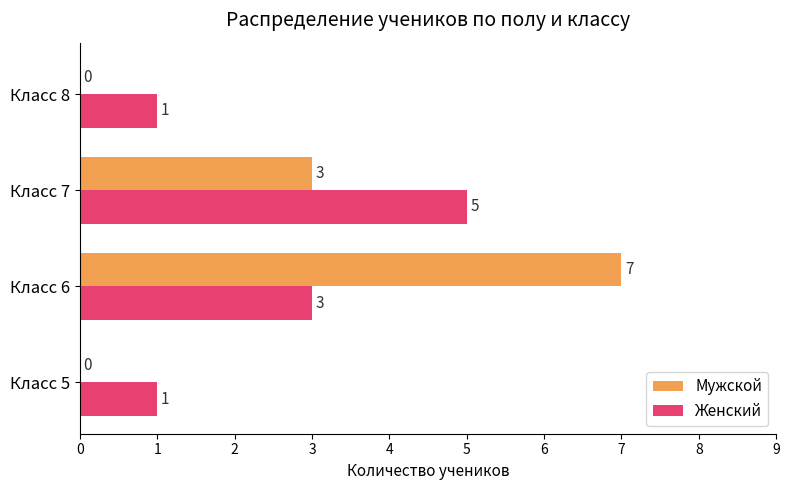

Is the value of Мужской at Класс 5 greater than the value of Женский at Класс 8?

No